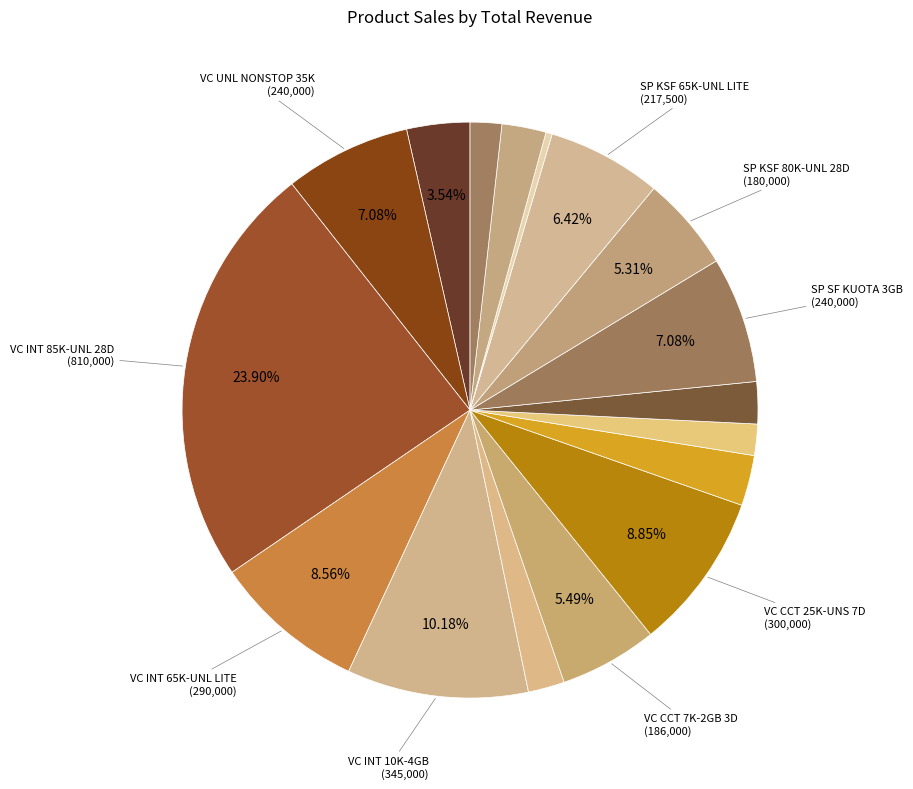

How many slices are in this pie chart?

17